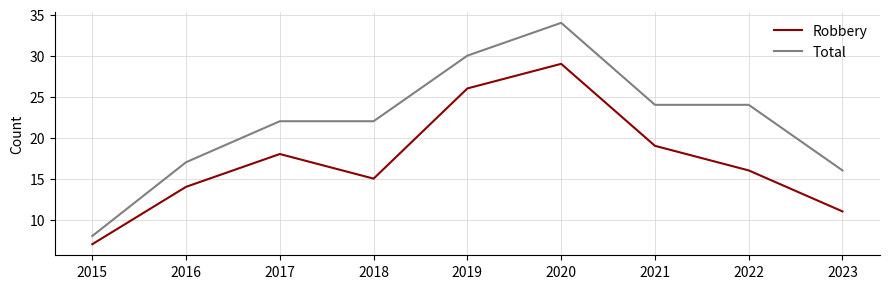

Which category has the highest value in the Total series?

2020